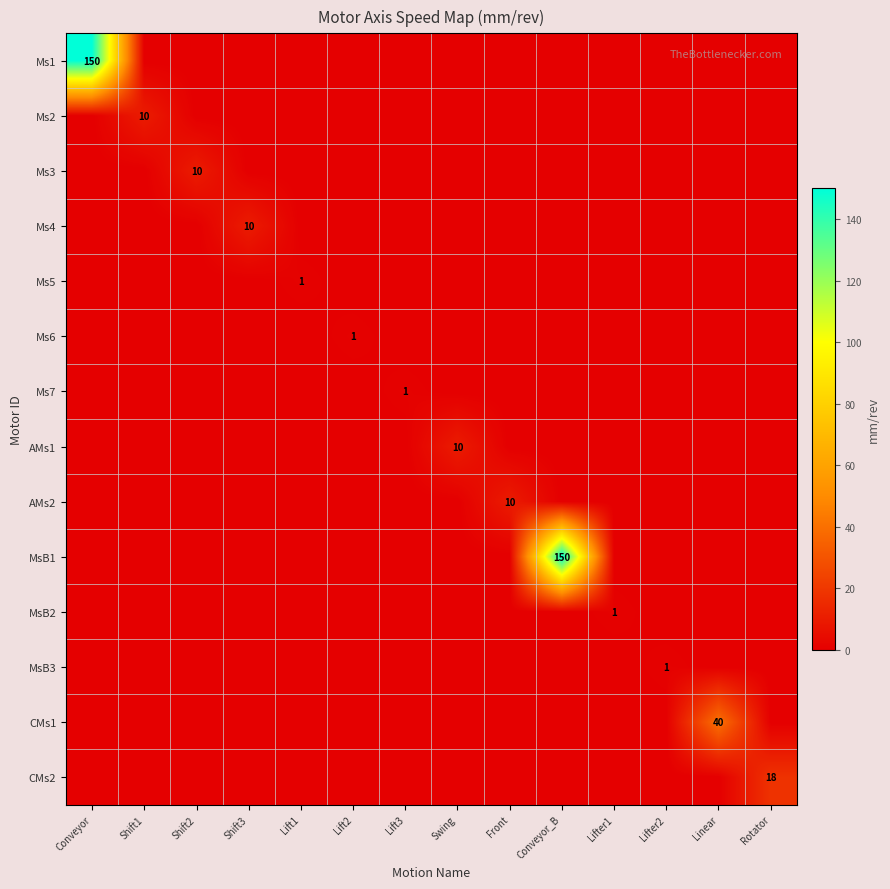

What is the sum of all Ms6 values?

1